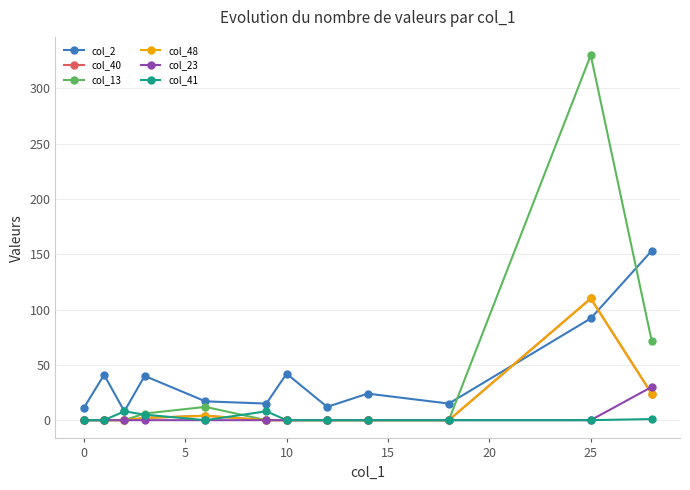

Does the chart have visible grid lines?

Yes